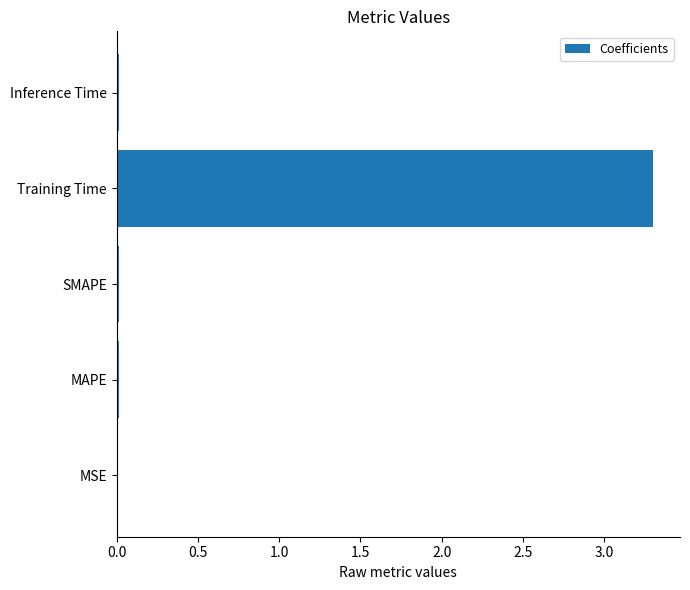

The value at SMAPE is 0.0. True or false?

True